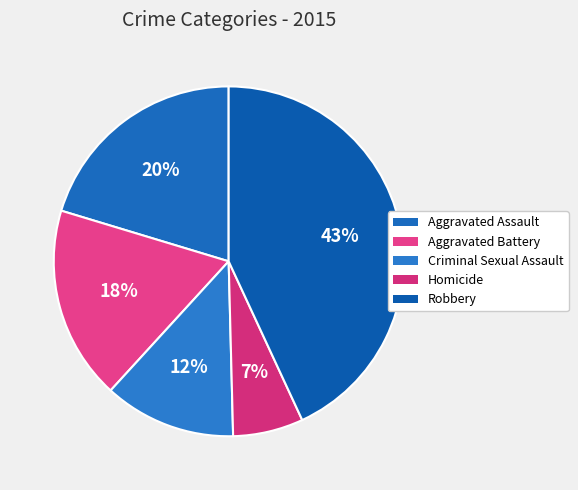

The Criminal Sexual Assault slice represents 12% of the pie. True or false?

True